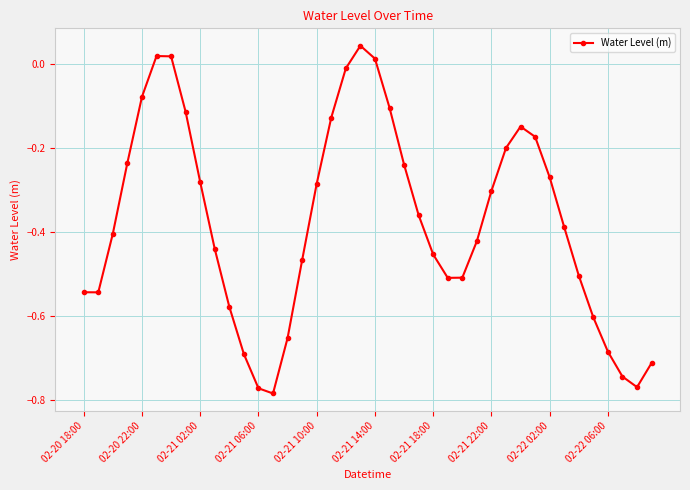

How many positive values are there?

4